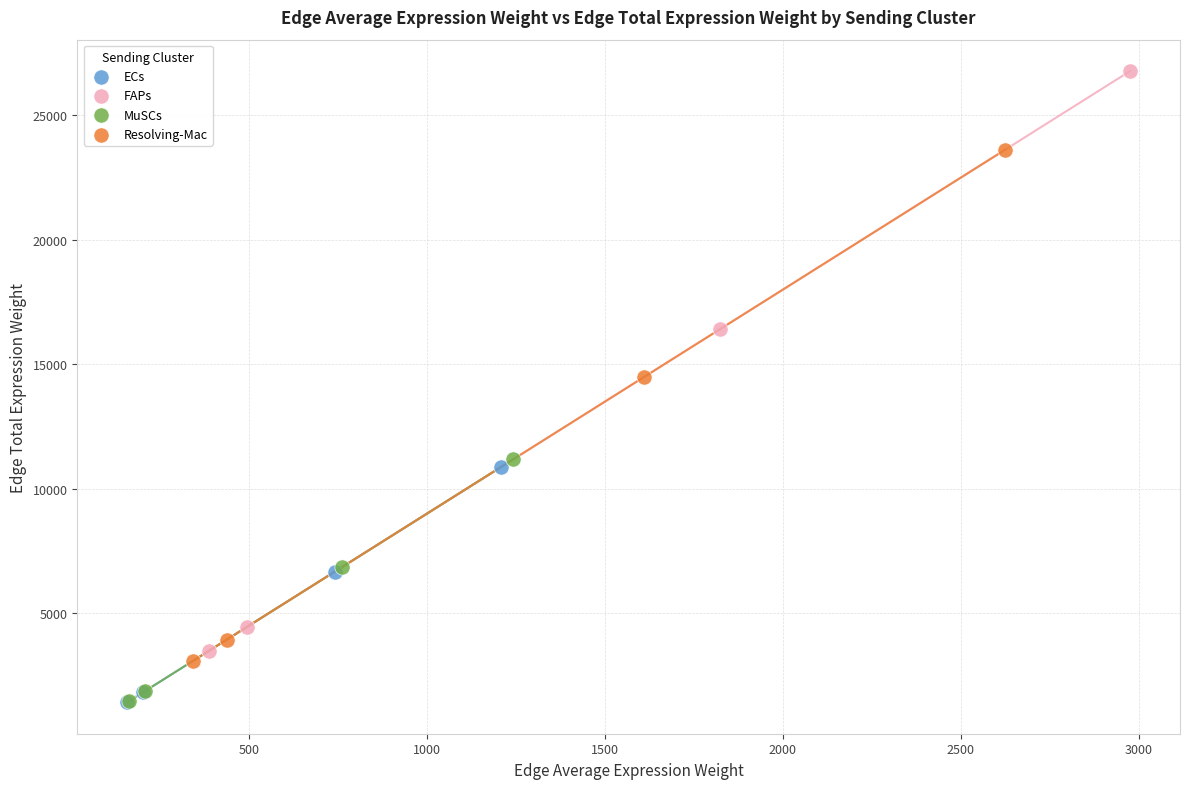

What are all the series names shown in the legend?

ECs, FAPs, MuSCs, Resolving-Mac